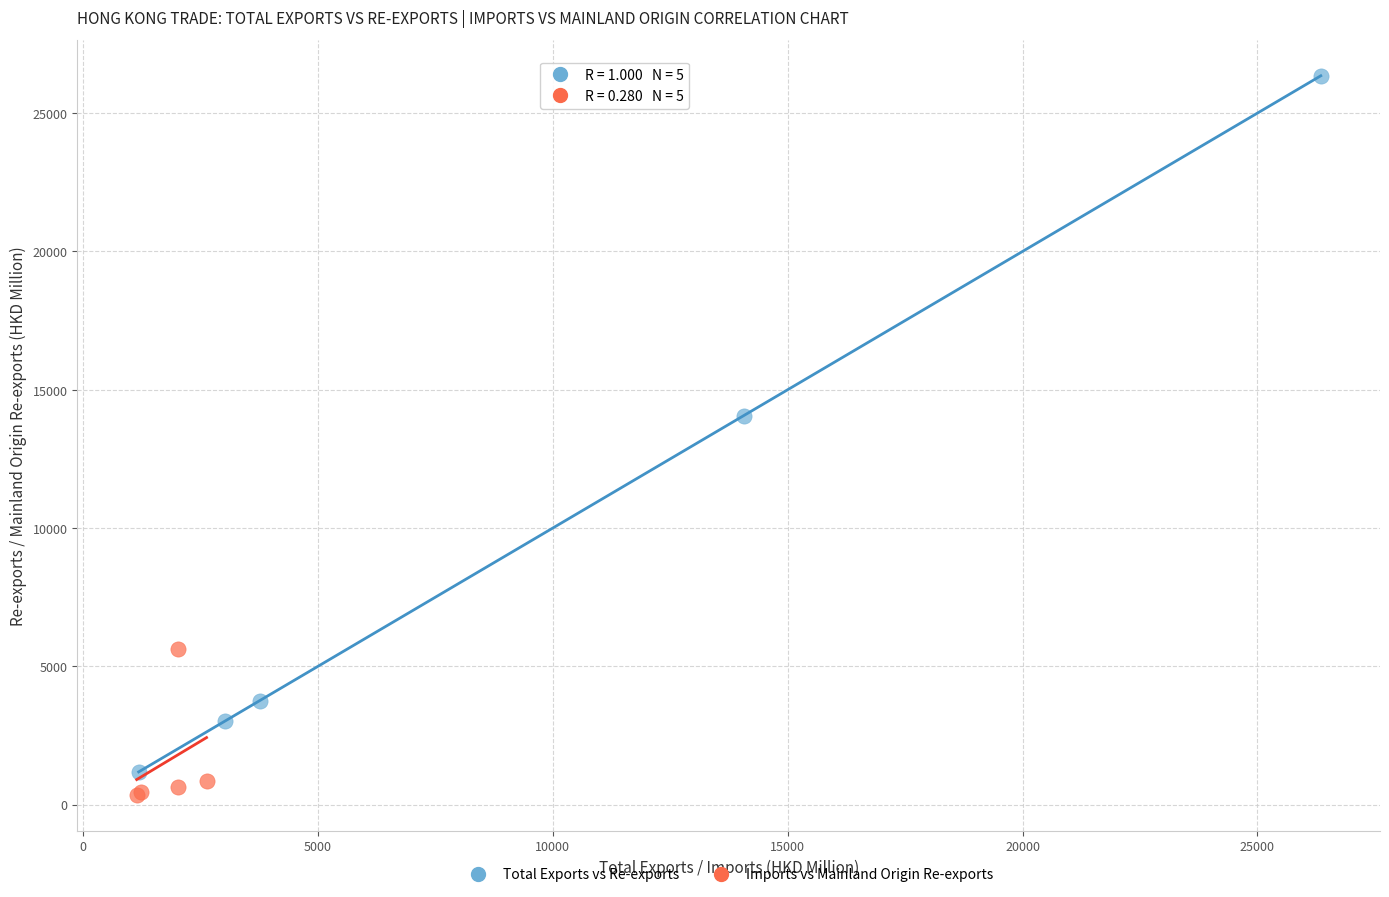

What are all the series names shown in the legend?

Total Exports vs Re-exports, Imports vs Mainland Origin Re-exports